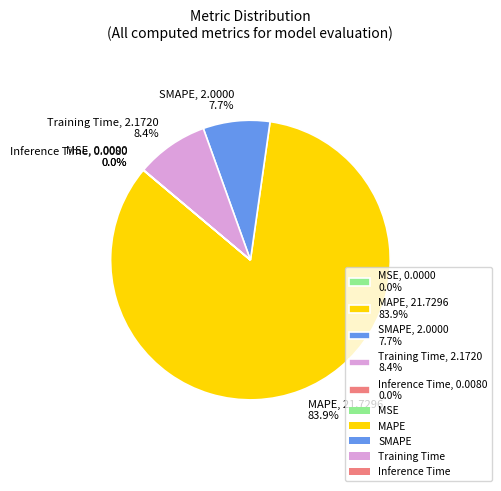

Does MAPE, 21.7296 83.9% account for over 50% of the chart?

Yes